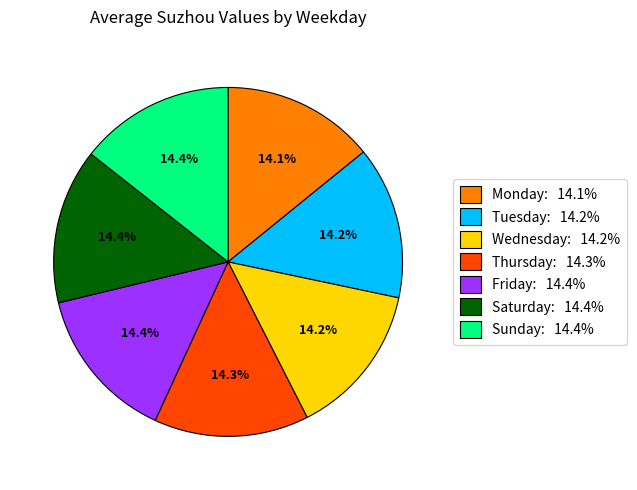

What percentage is the Wednesday slice, to the nearest percent?

14%